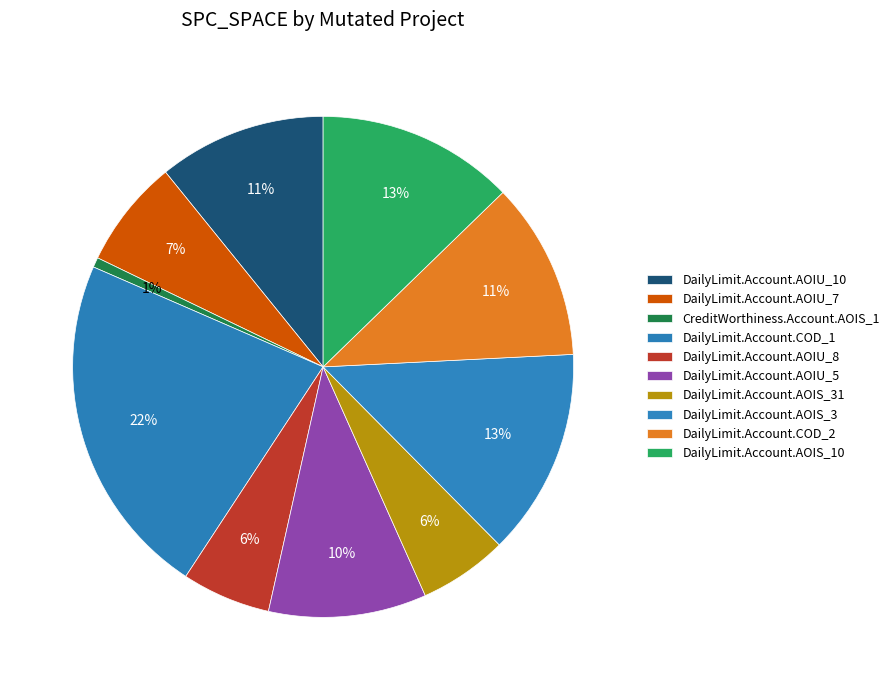

Do DailyLimit.Account.COD_1 and DailyLimit.Account.AOIU_10 together represent more than half of the pie?

No